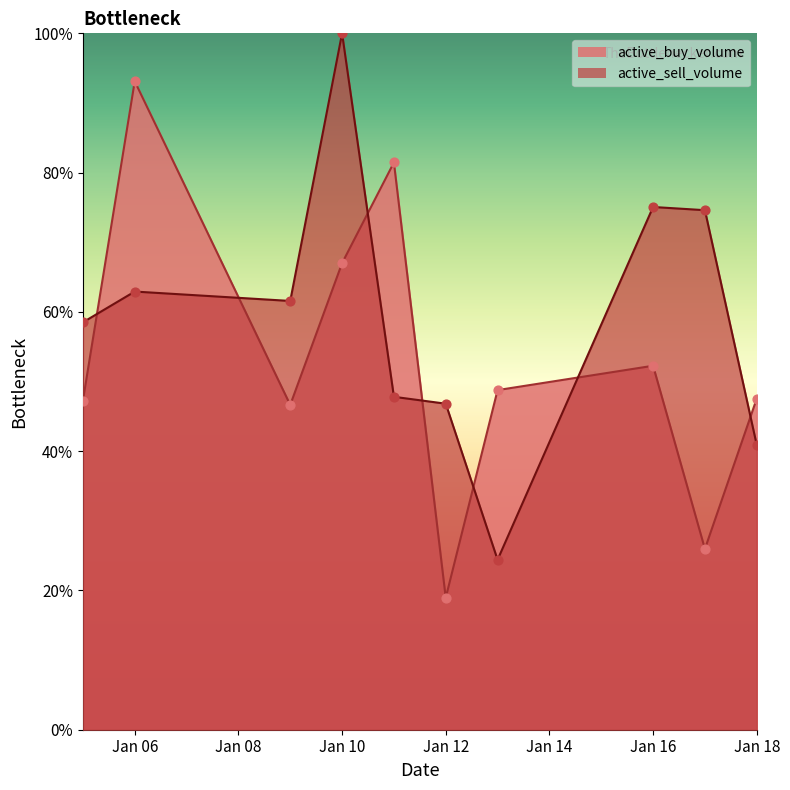

What is the total value across all series at 2023-01-05?

105.8